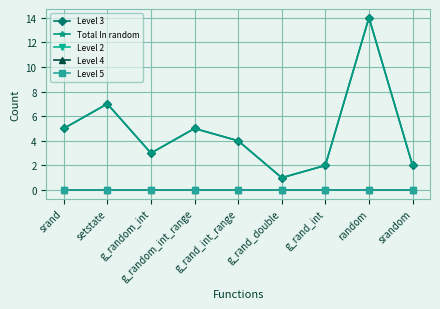

Rank the categories by Level 2 value from highest to lowest.

srand, setstate, g_random_int, g_random_int_range, g_rand_int_range, g_rand_double, g_rand_int, random, srandom